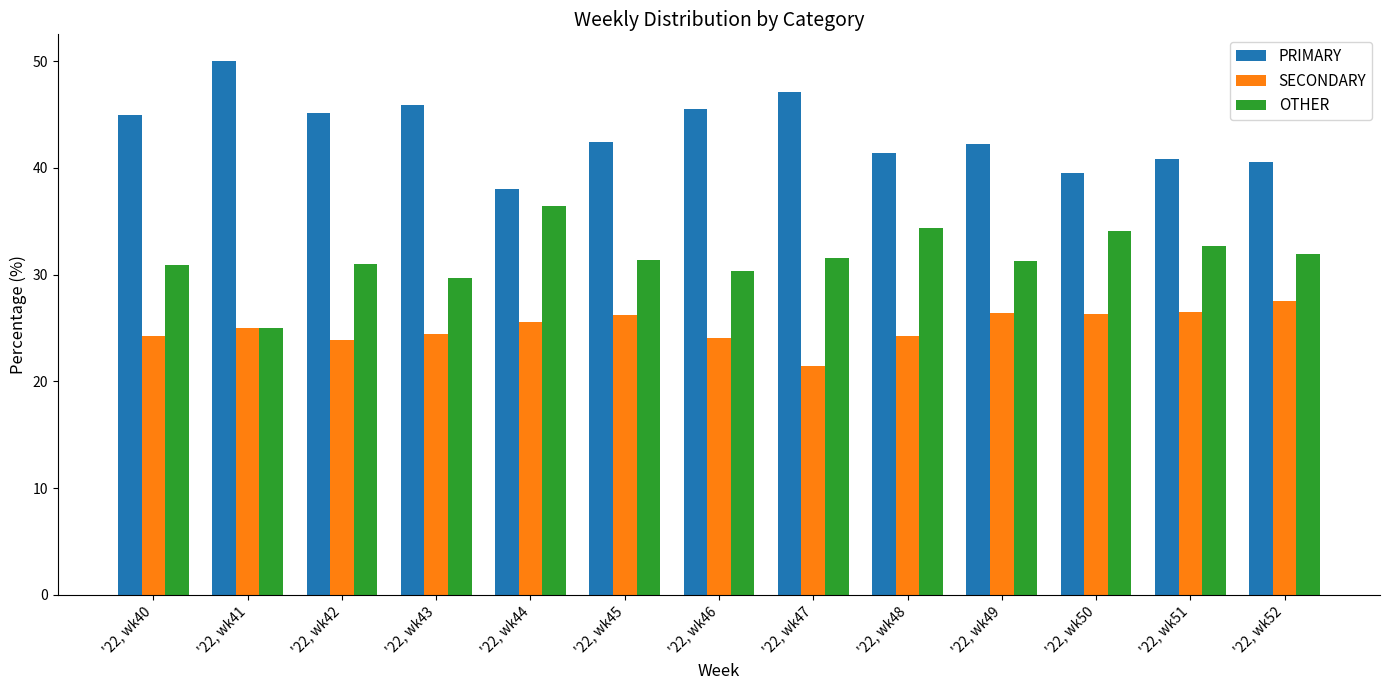

How many distinct data groups are displayed?

3